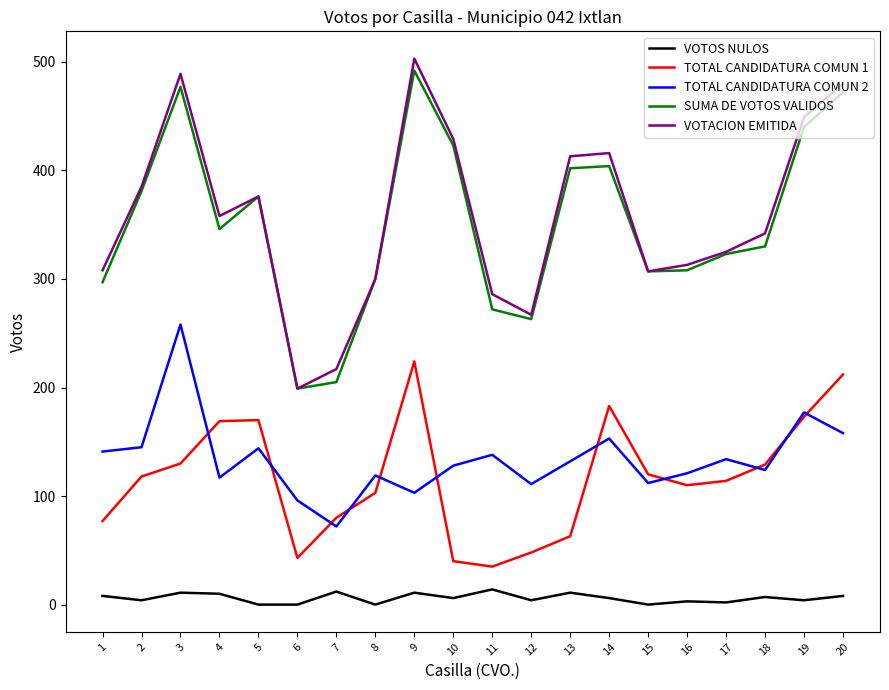

At which label does VOTOS NULOS first exceed 6?

1